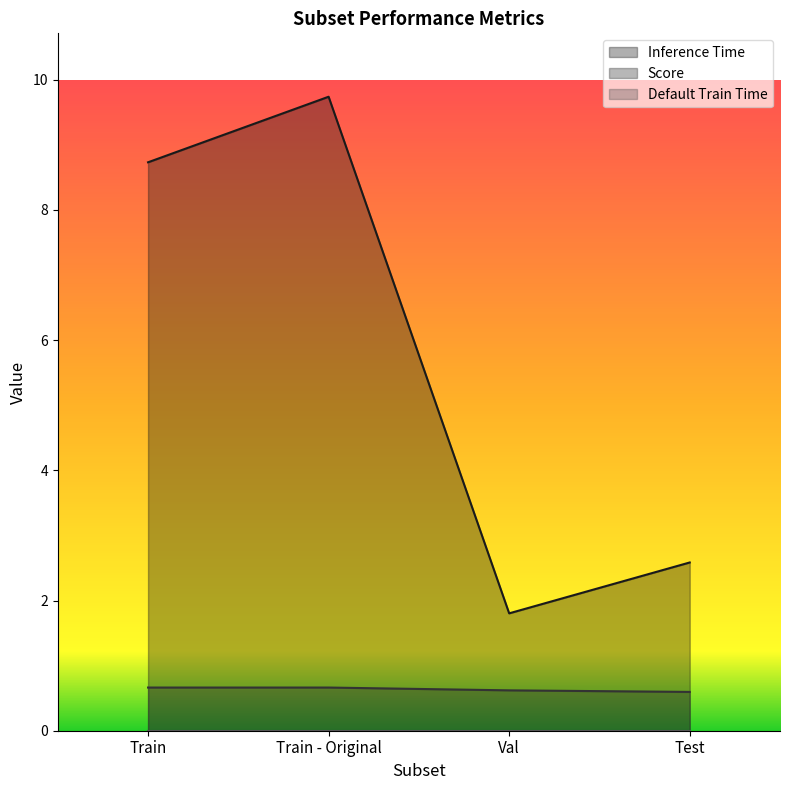

Count the number of categories in the chart.

4